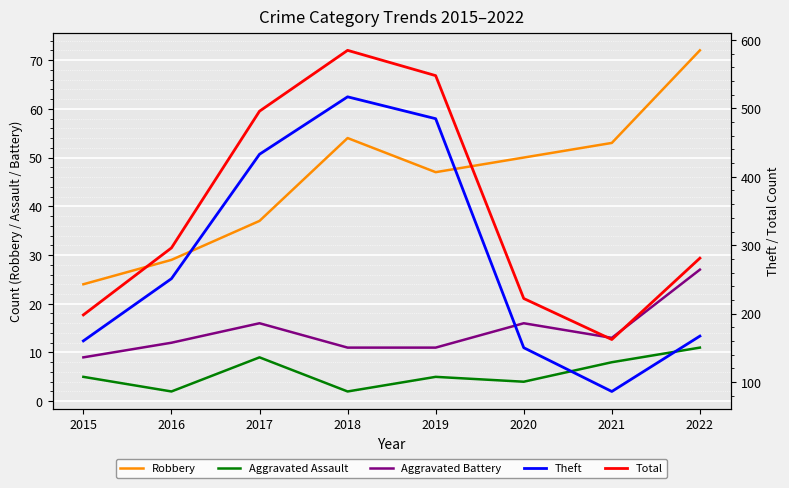

What is the difference between the second highest and second lowest values in the Aggravated Assault series?

7